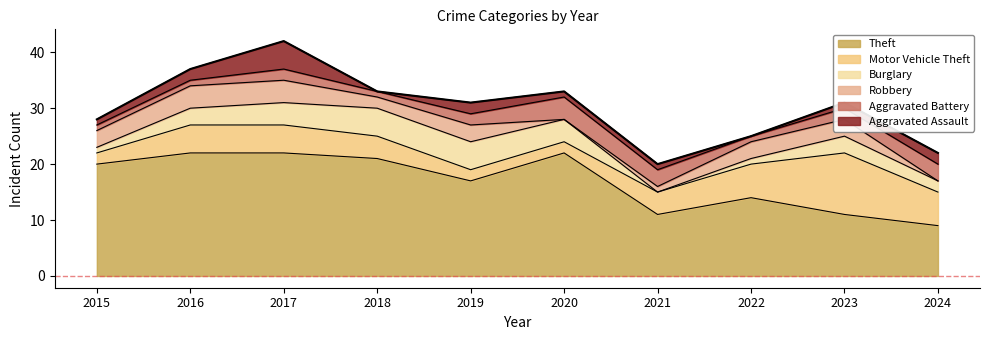

What is the sum of the Motor Vehicle Theft values at 2017 and 2024?

11